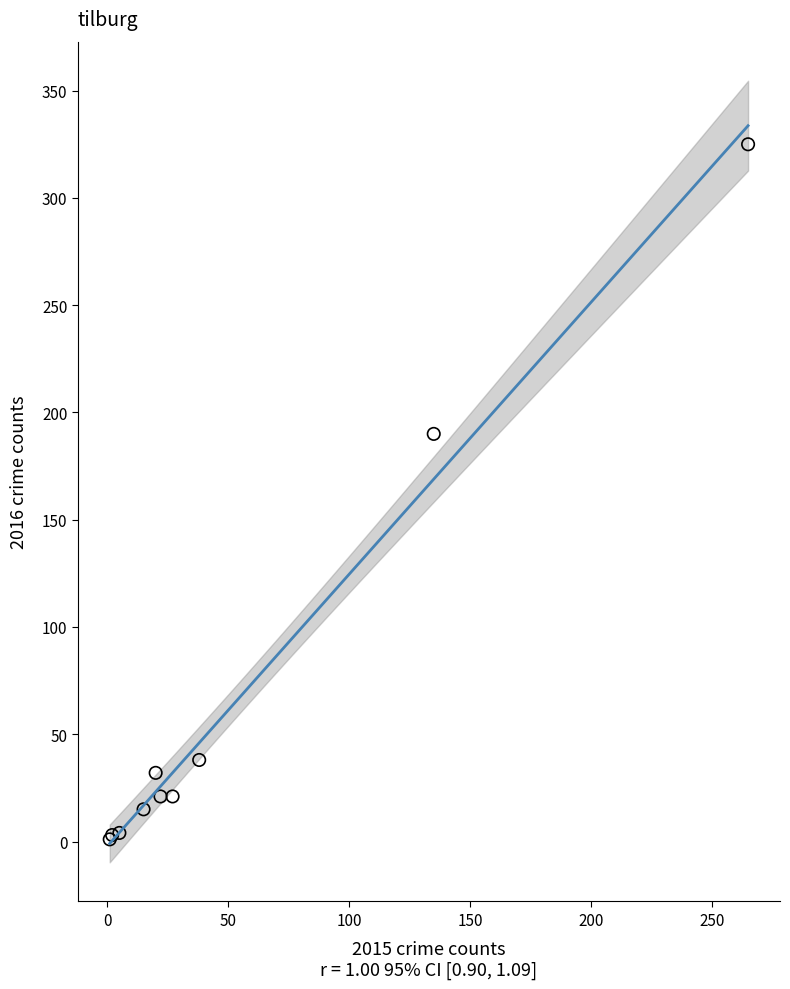

What Y value in the scatter plot is closest to 163?

190